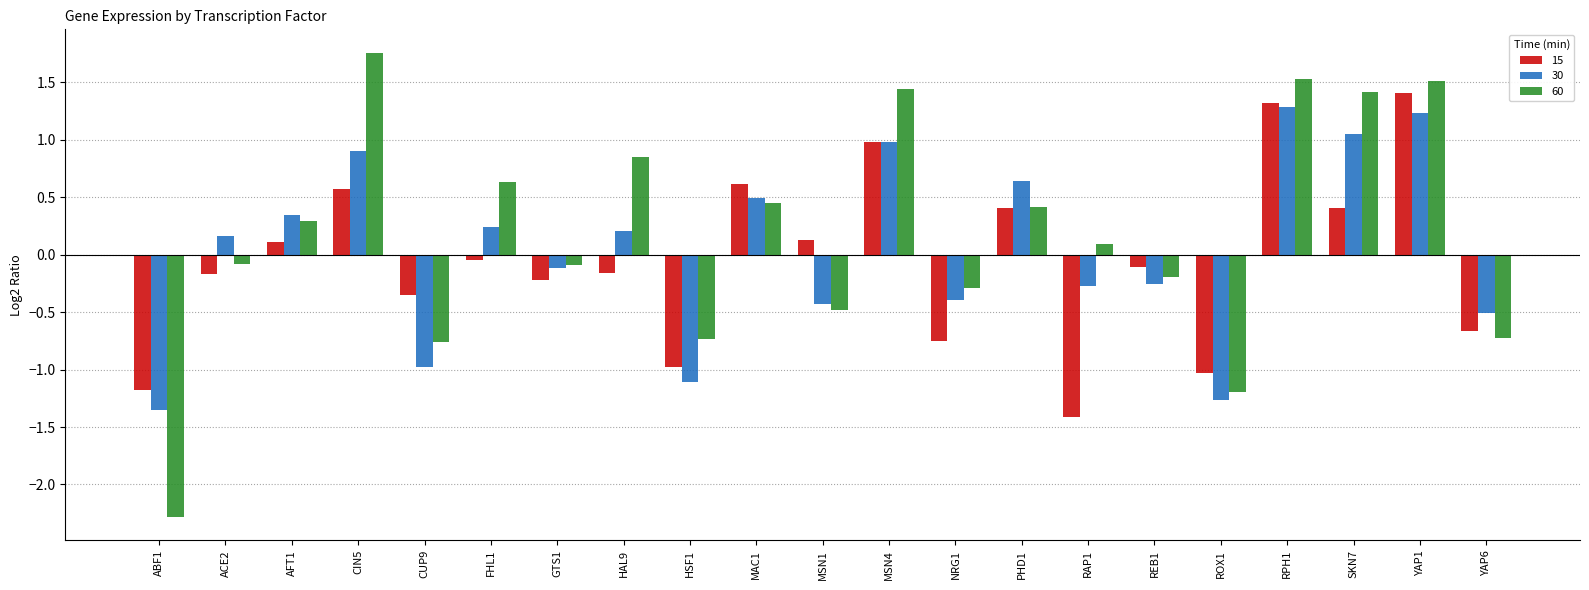

What position from the right is ACE2?

20